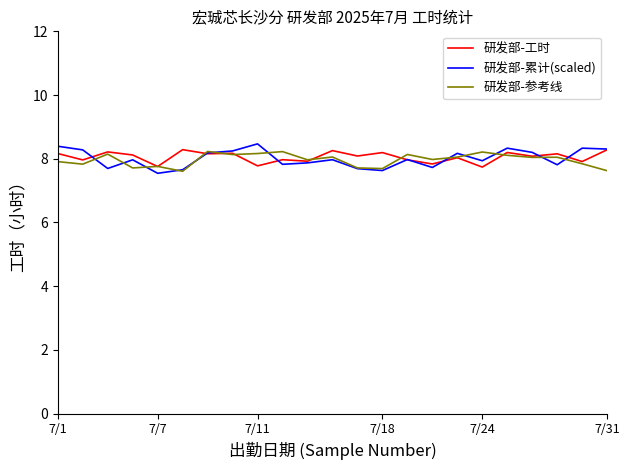

Count the number of categories in the chart.

23